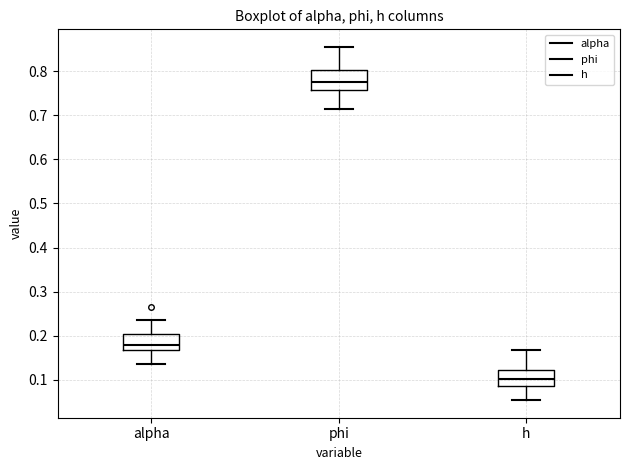

Where is the upper edge of the box for alpha on the y-axis? The values are not printed on the chart, so give them approximately, as read against the axis.

0.20